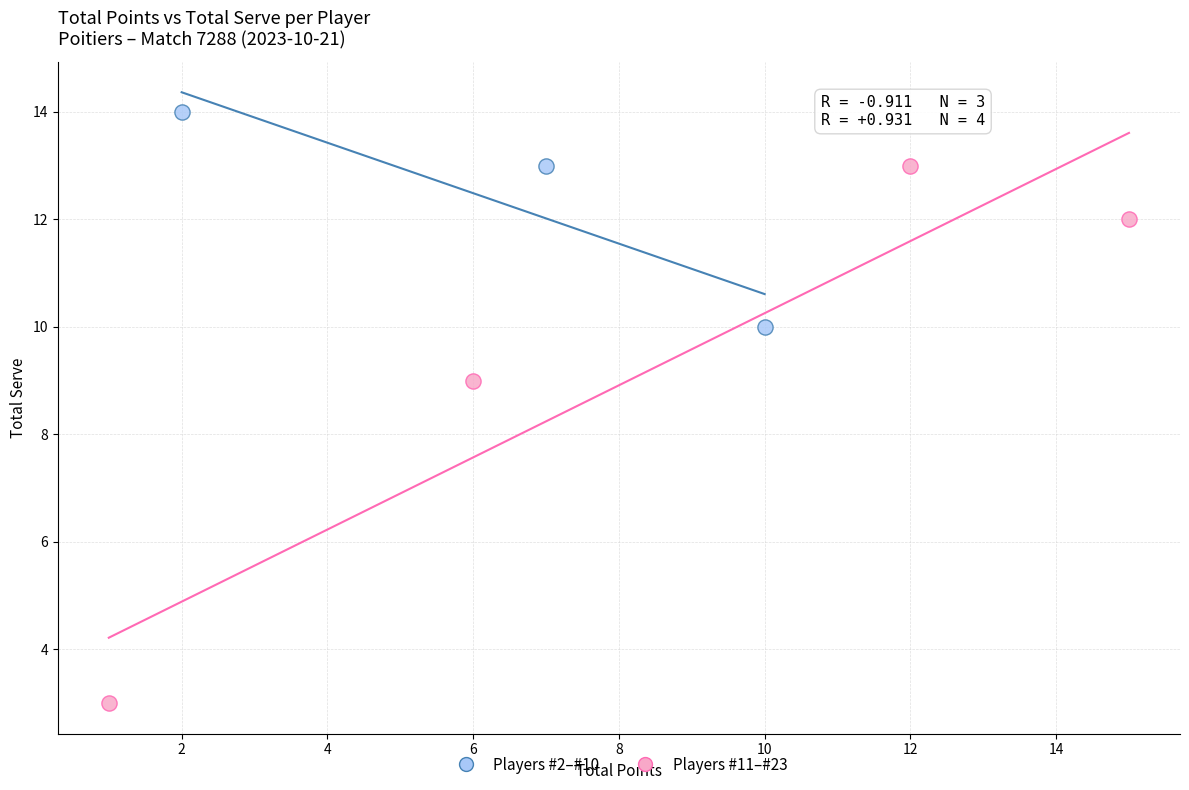

Which series has the widest spread of Y values?

Players #11–#23